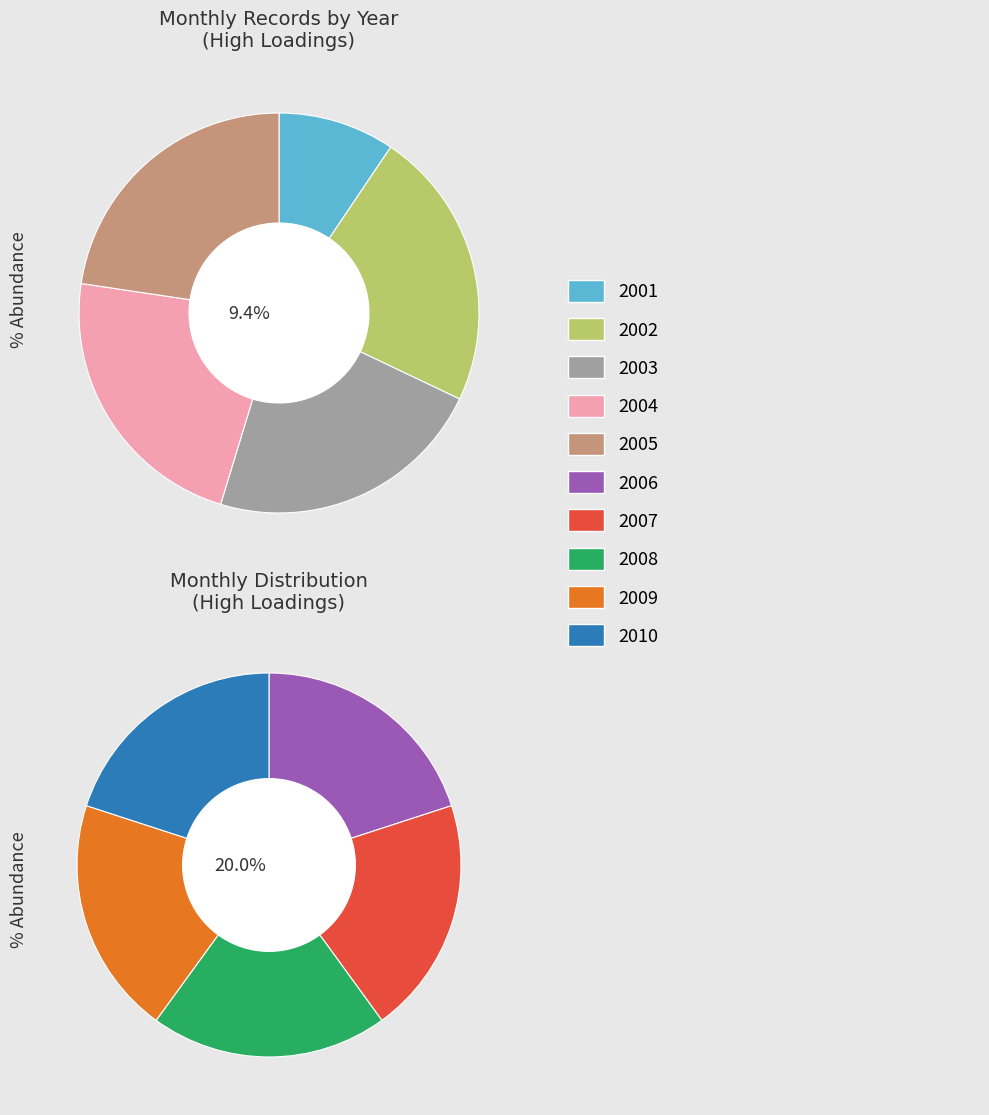

Does 2009 account for over 50% of the chart?

No